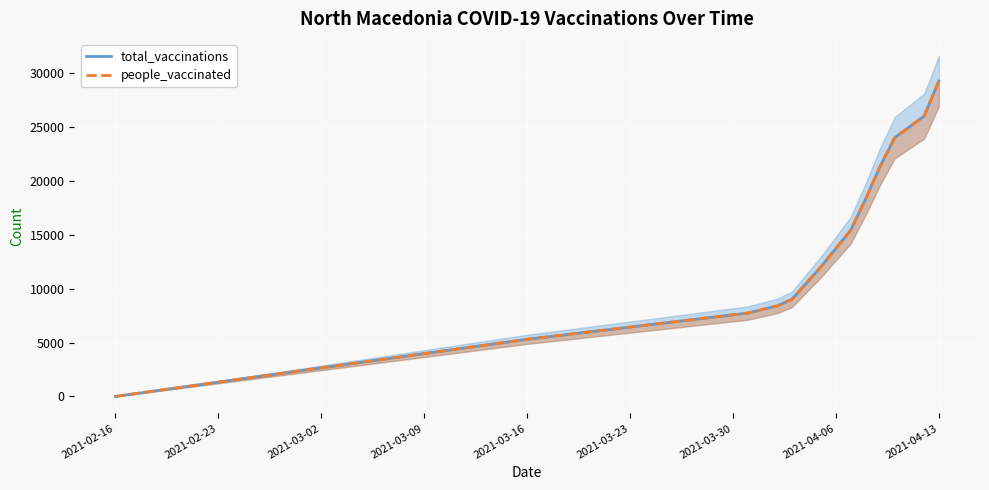

The total_vaccinations series shows 11945 at 2021-04-13. True or false?

False